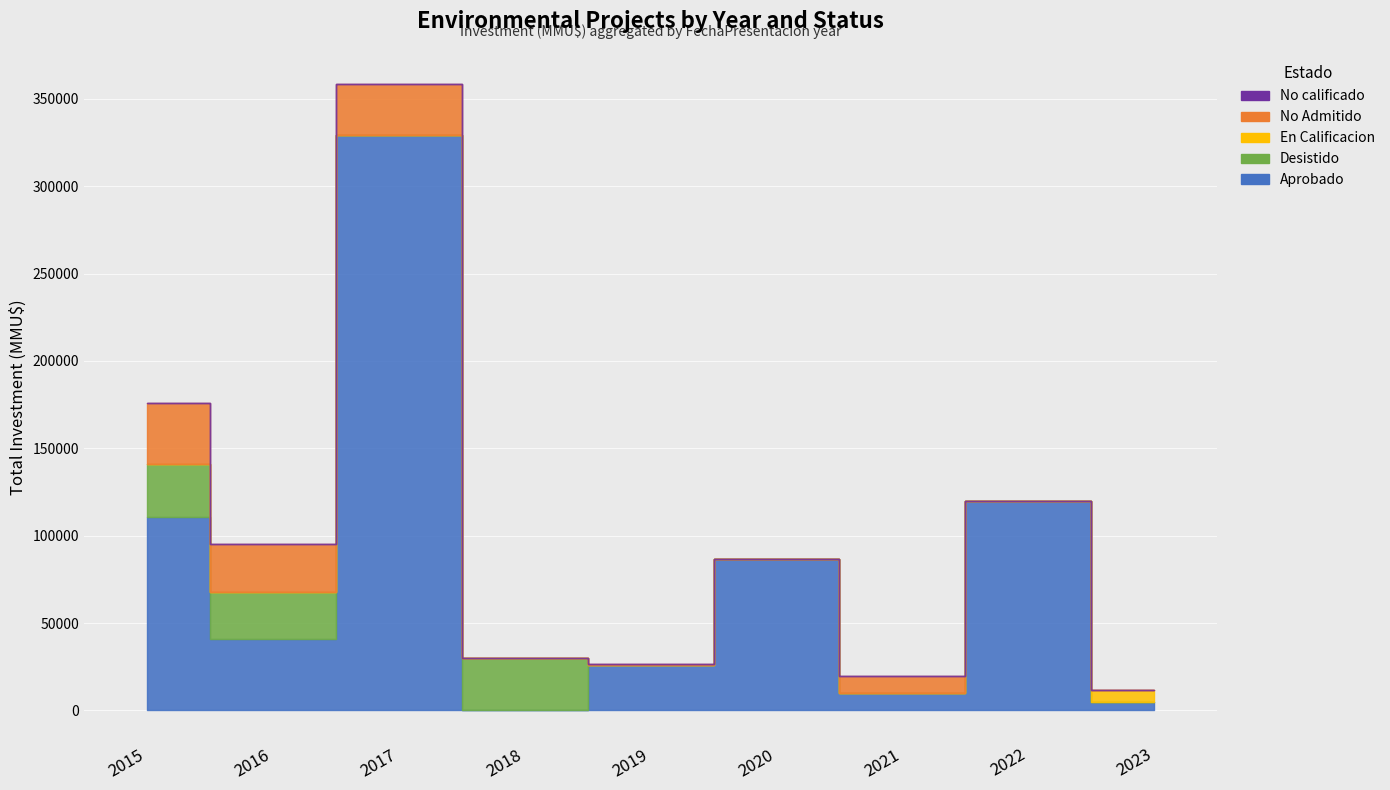

Count the number of categories in the chart.

9